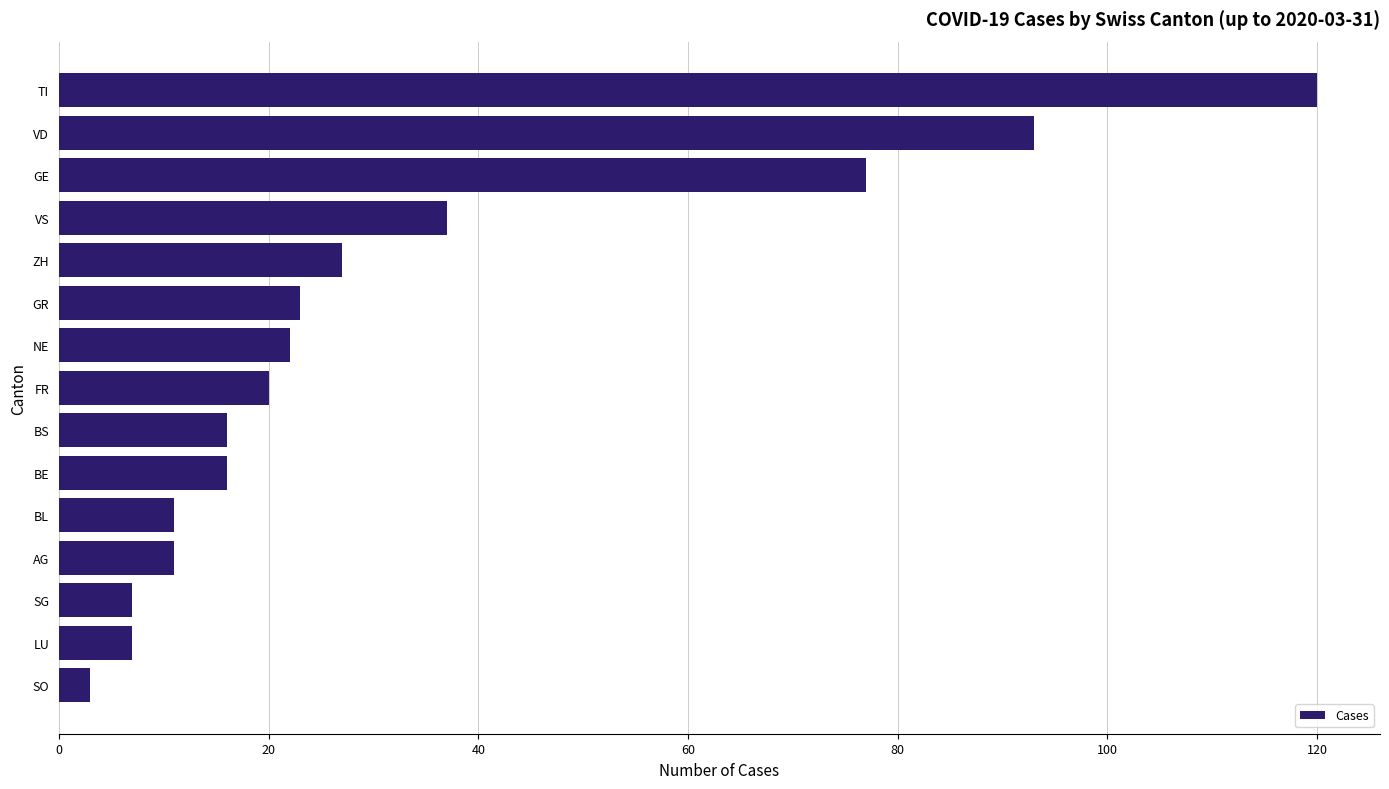

What is the average value?

33